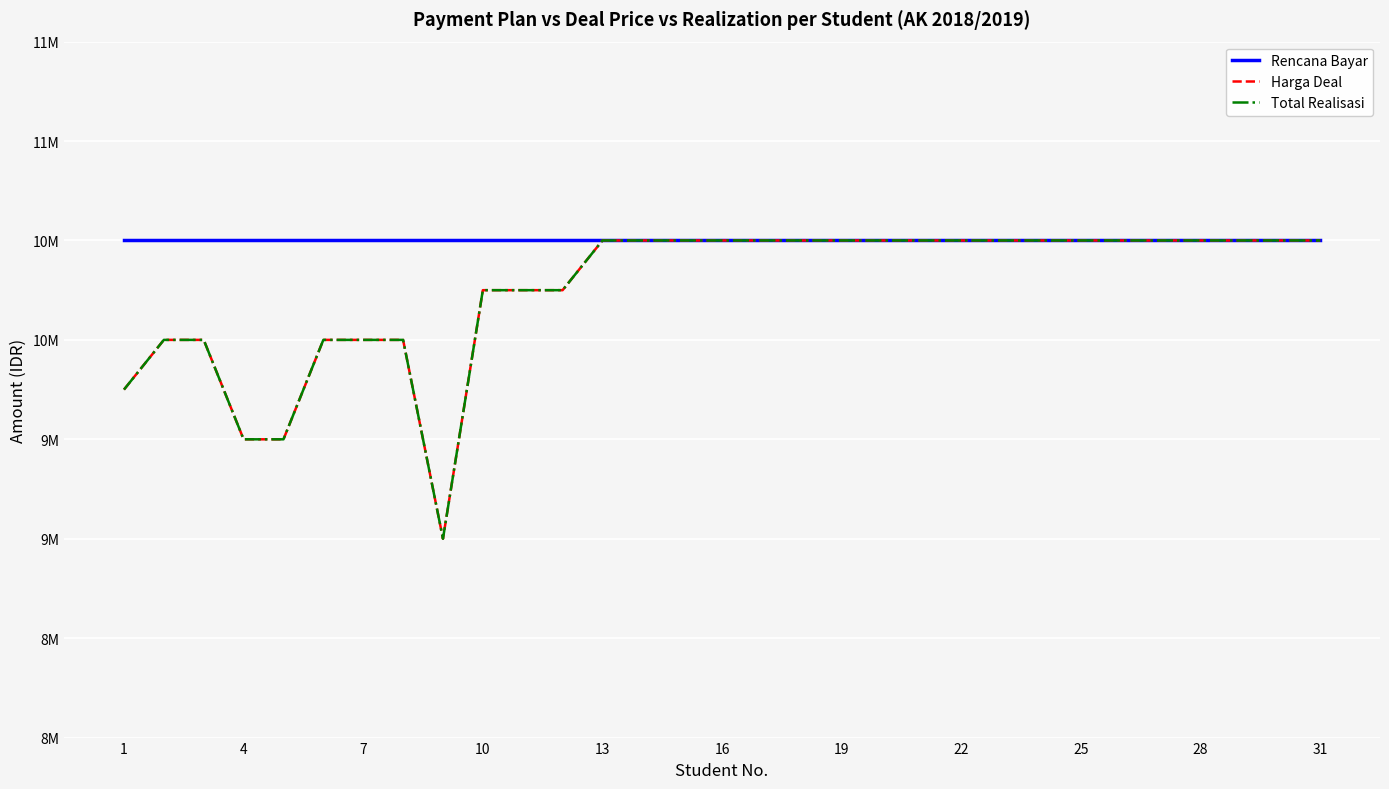

Is this an area chart (filled region under the line)?

No